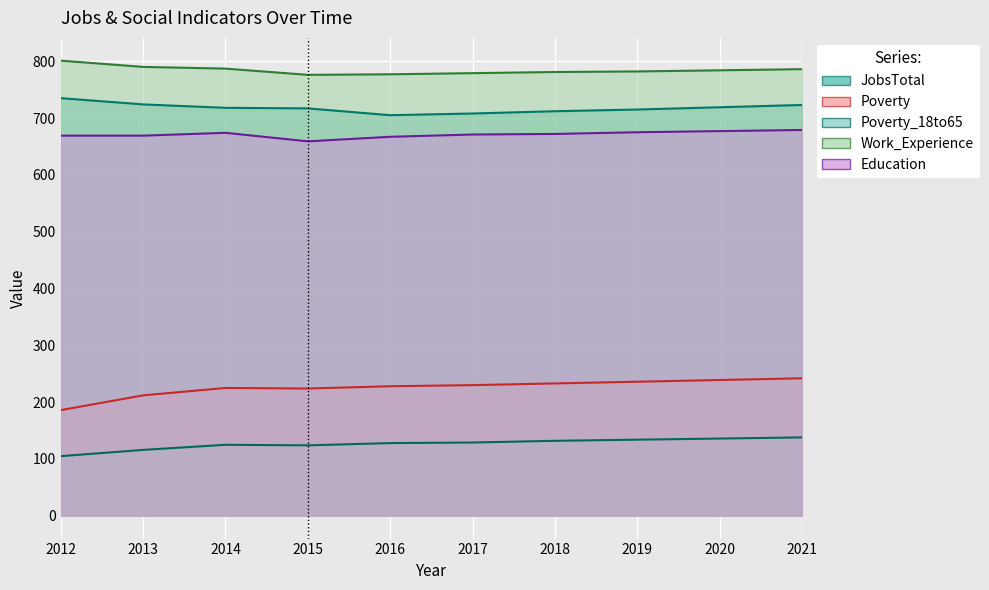

The Poverty series shows 398 at 2015. True or false?

False